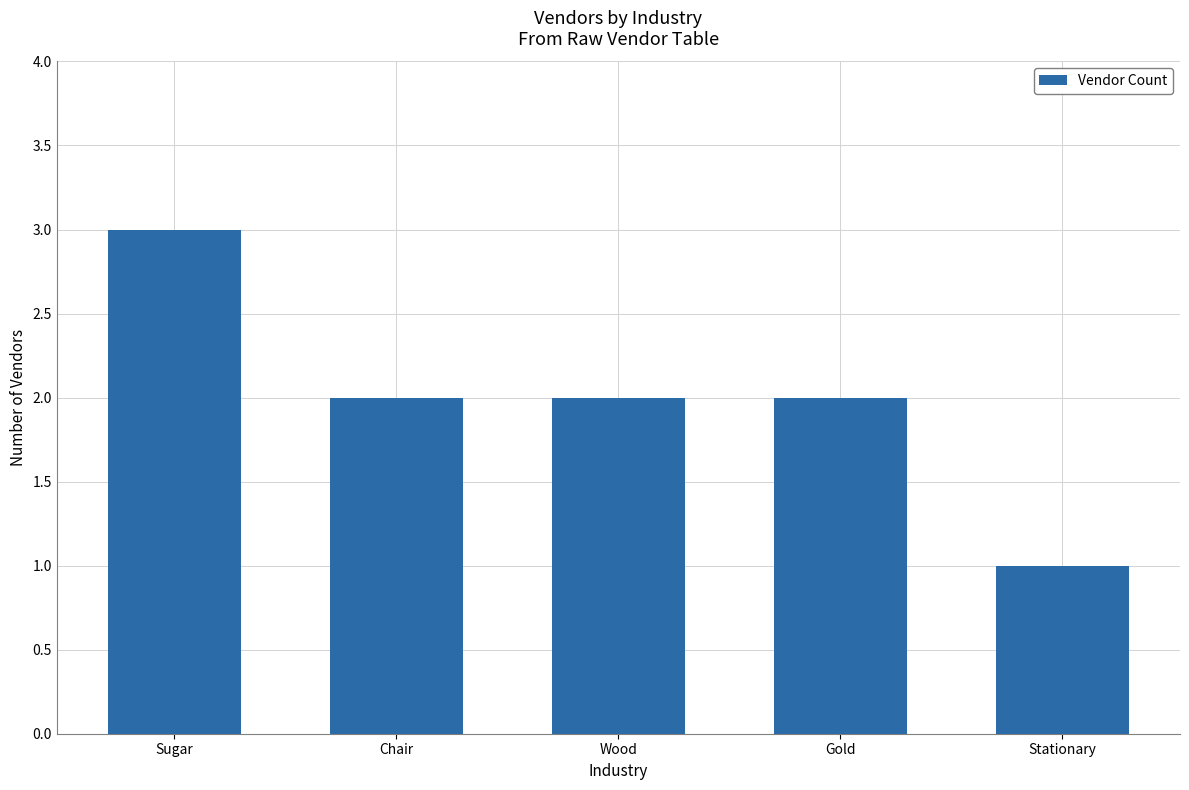

What is the smallest value displayed?

1